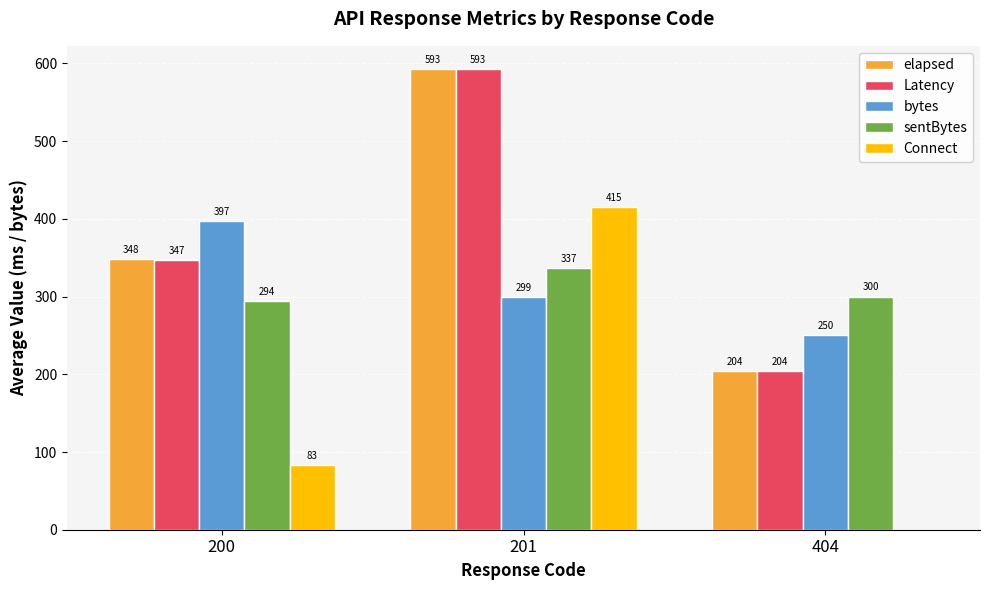

Which series has the largest range (max minus min)?

Connect